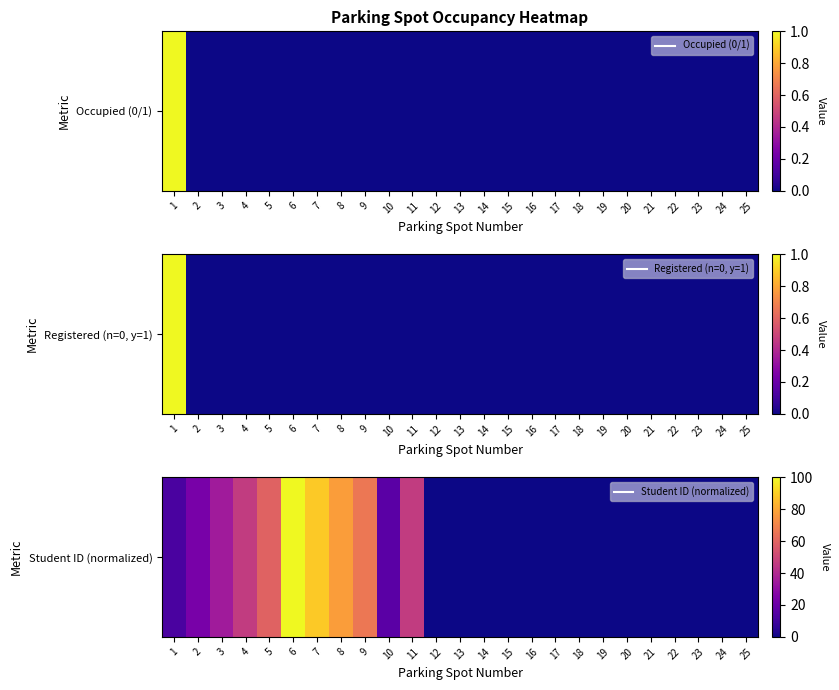

What is the difference between the second highest and second lowest values?

88.8